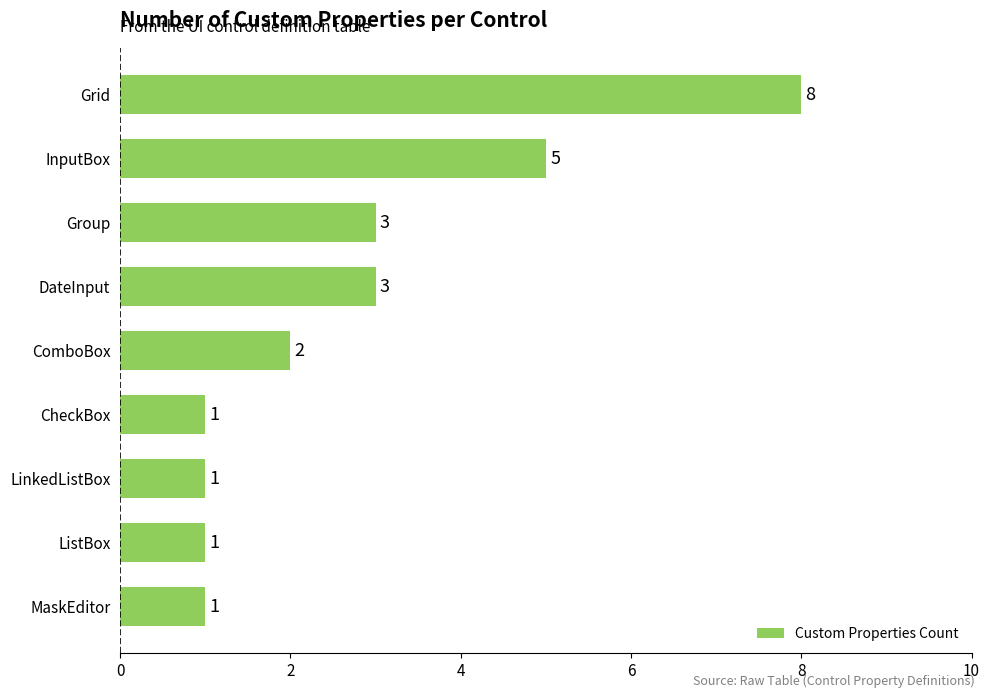

Which has a higher value, DateInput or LinkedListBox?

DateInput